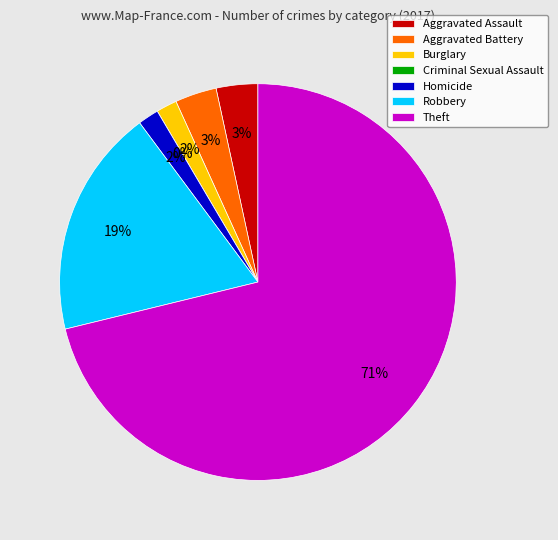

To the nearest percent, what is the difference between the largest and smallest slice percentages?

71%